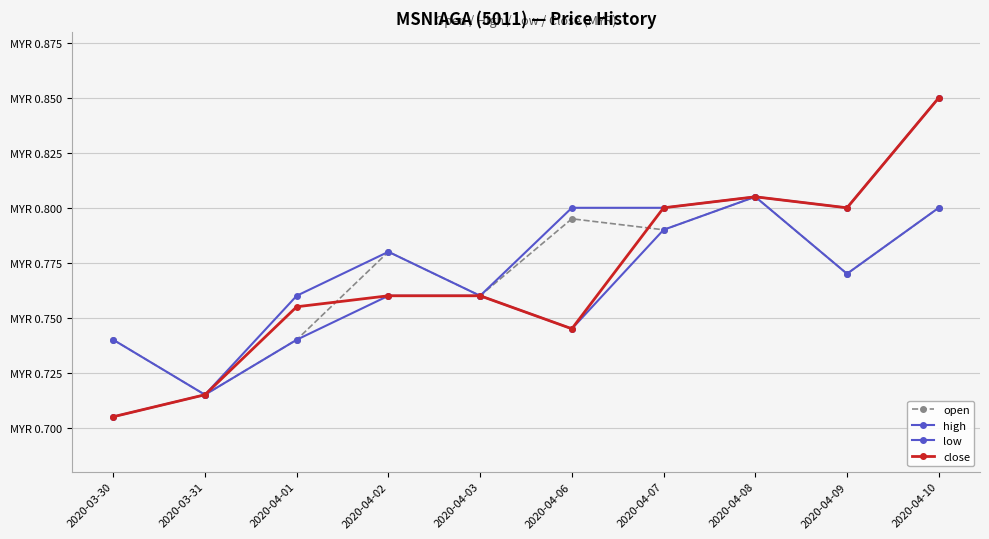

List the labels in order of high value, smallest first.

2020-03-31, 2020-03-30, 2020-04-01, 2020-04-03, 2020-04-02, 2020-04-06, 2020-04-07, 2020-04-09, 2020-04-08, 2020-04-10